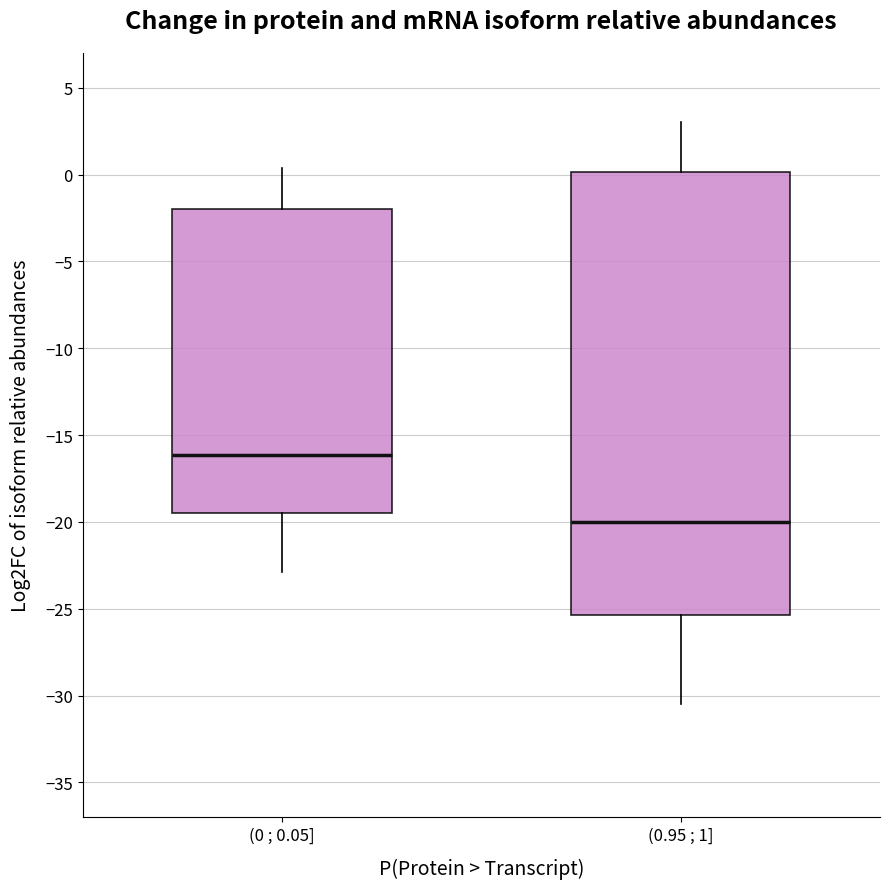

Reading left to right, read every box against the y-axis: the position of its median line, the range the box covers, and the ends of its whiskers. The values are not printed on the chart, so give them approximately, as read against the axis.

(0 ; 0.05]: median -16.0, box -19.5 to -2.0, whiskers -23.0 to 0.5
(0.95 ; 1]: median -20.0, box -25.5 to 0.0, whiskers -30.5 to 3.0